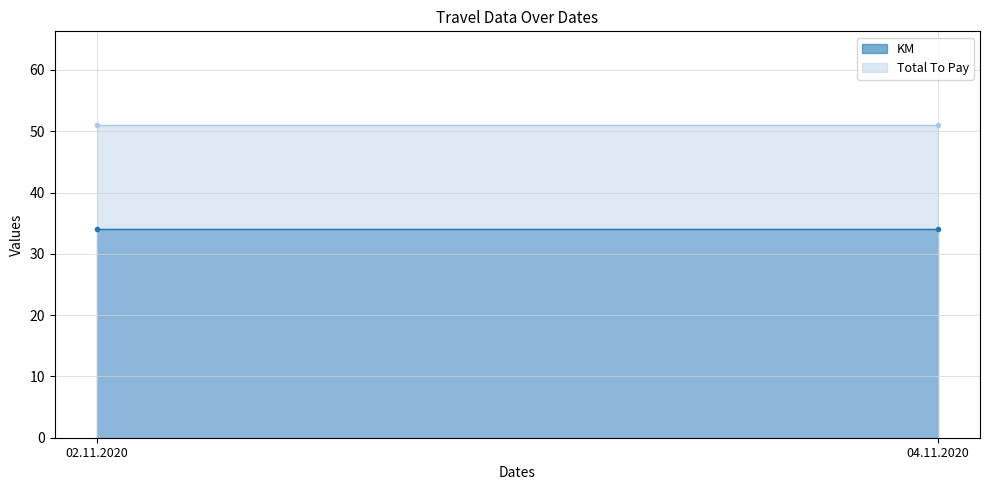

What is the label of the 2nd point from the left?

04.11.2020